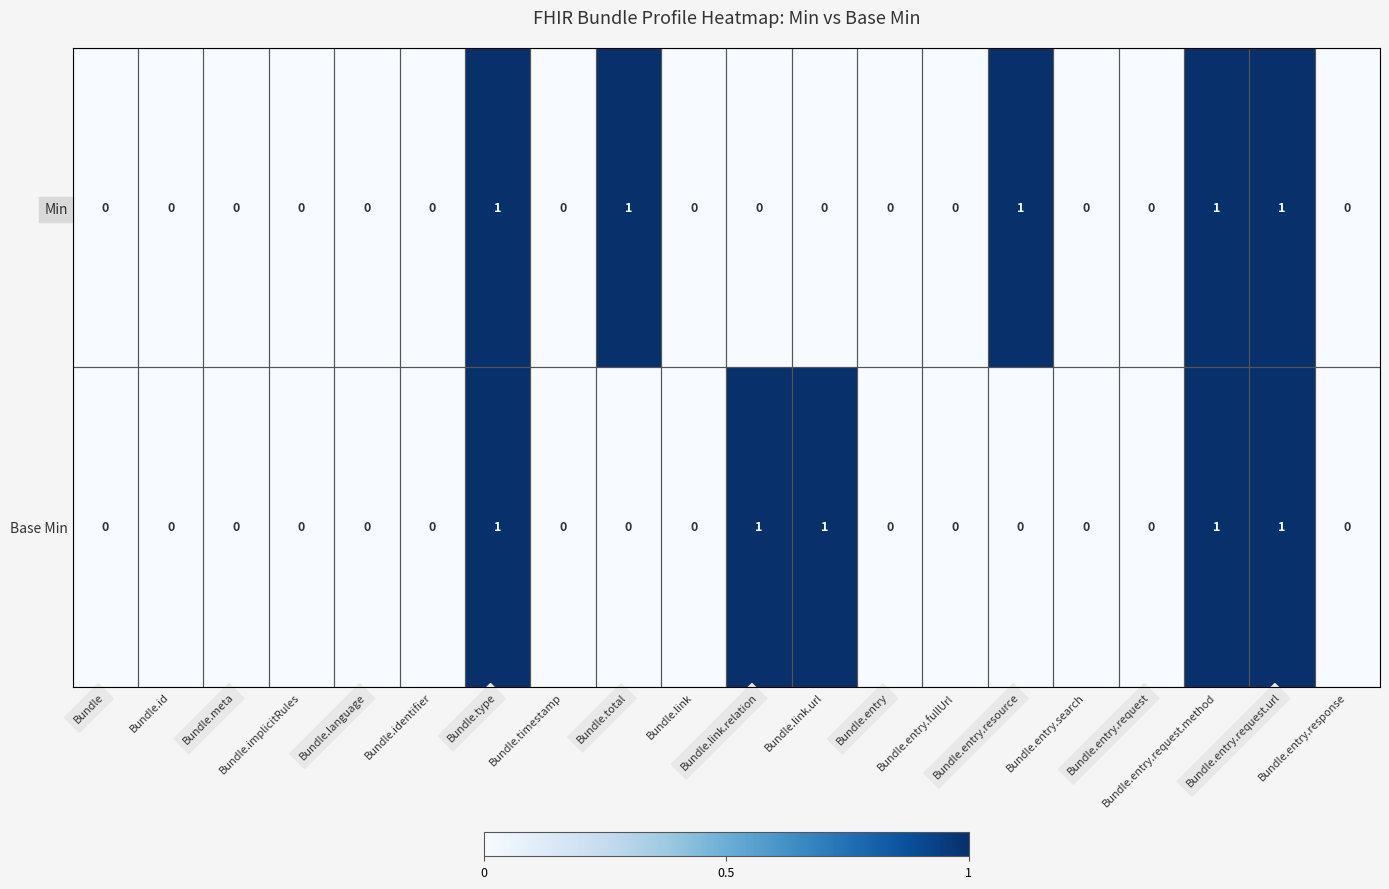

Is the value of Base Min at Bundle.identifier greater than the value of Min at Bundle.entry.request.url?

No